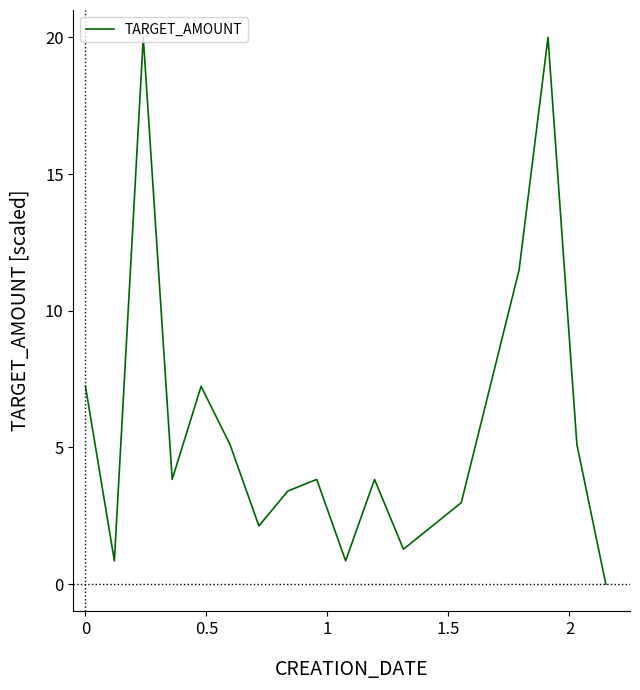

Is this an area chart (filled region under the line)?

No